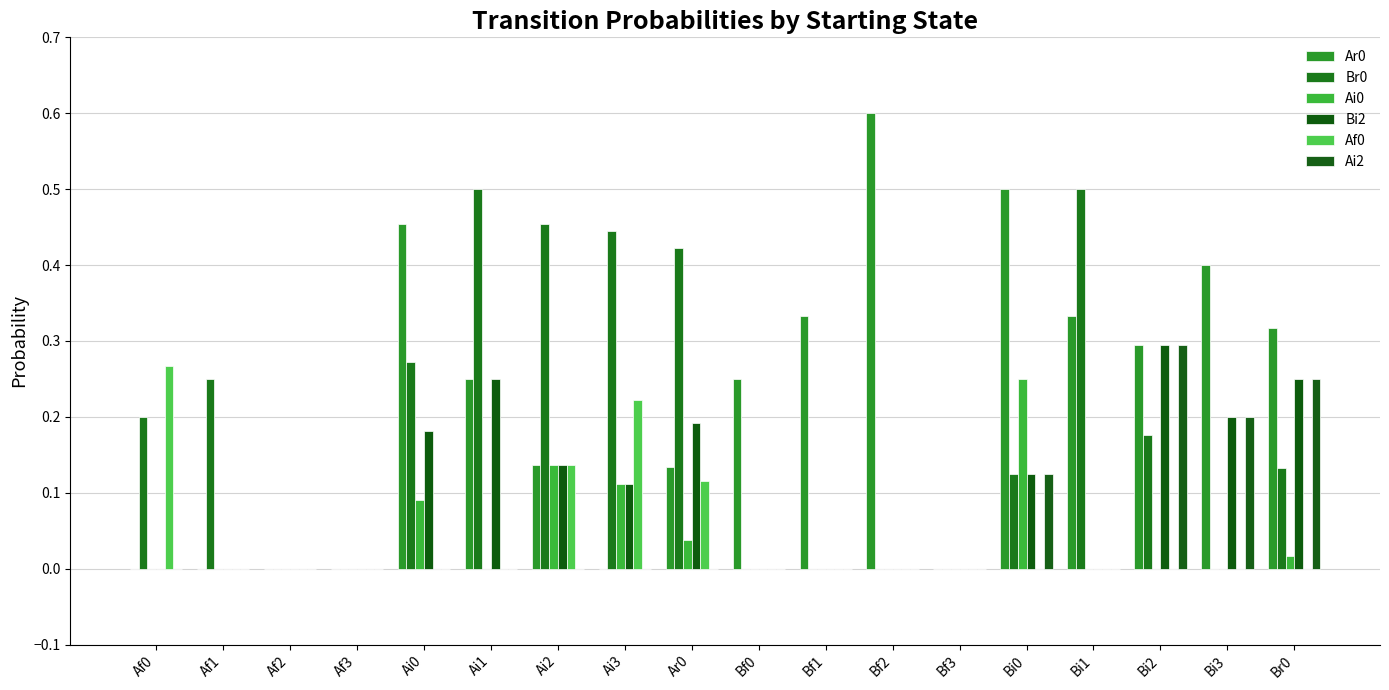

How many Af0 values are between 0 and 1?

18